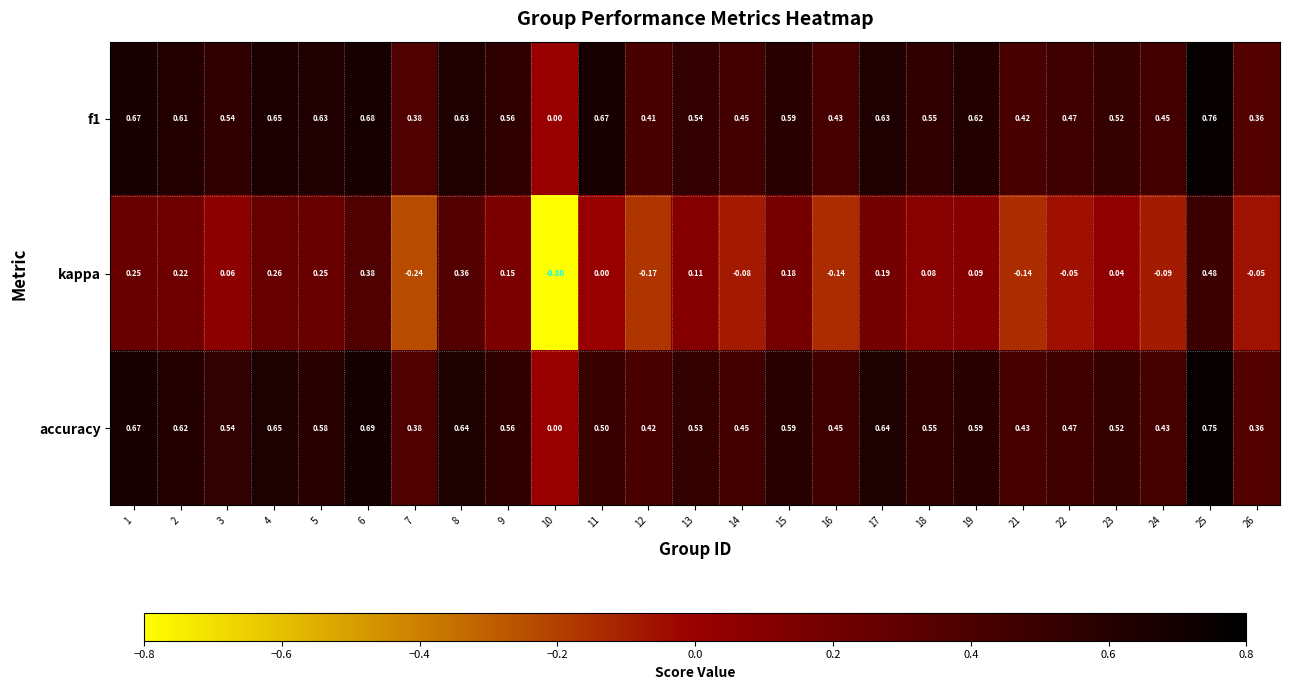

Which series changed the most between 12 and 26?

kappa